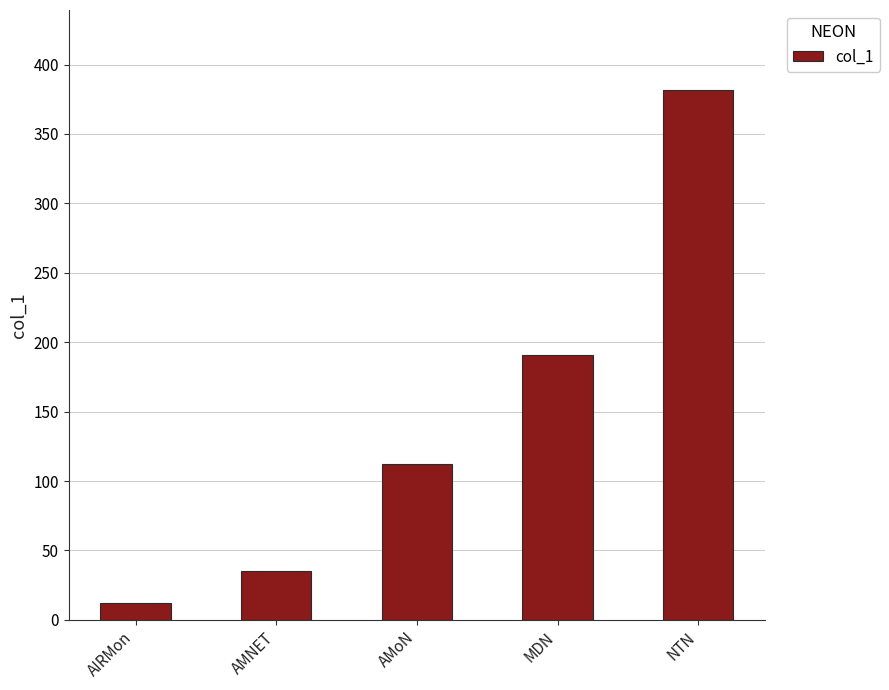

Does the chart contain stacked bars?

No